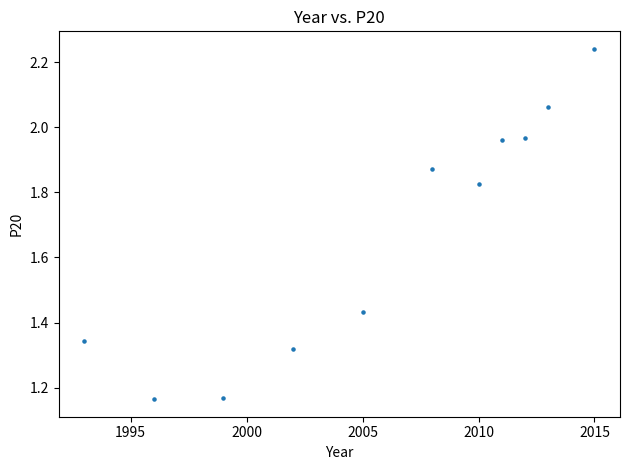

What is the range of X values (max minus min)?

22.0